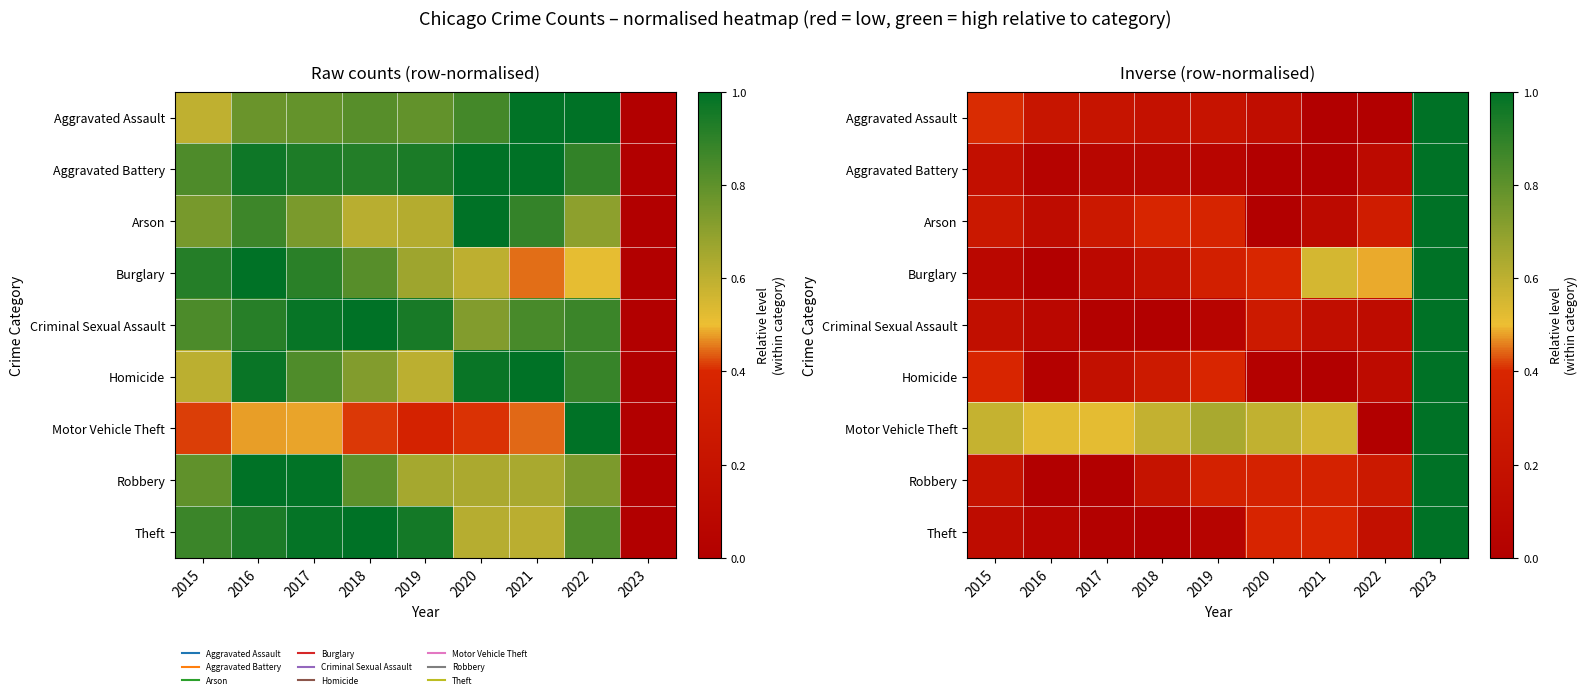

Which has a higher value, 2020 or 2019?

2019